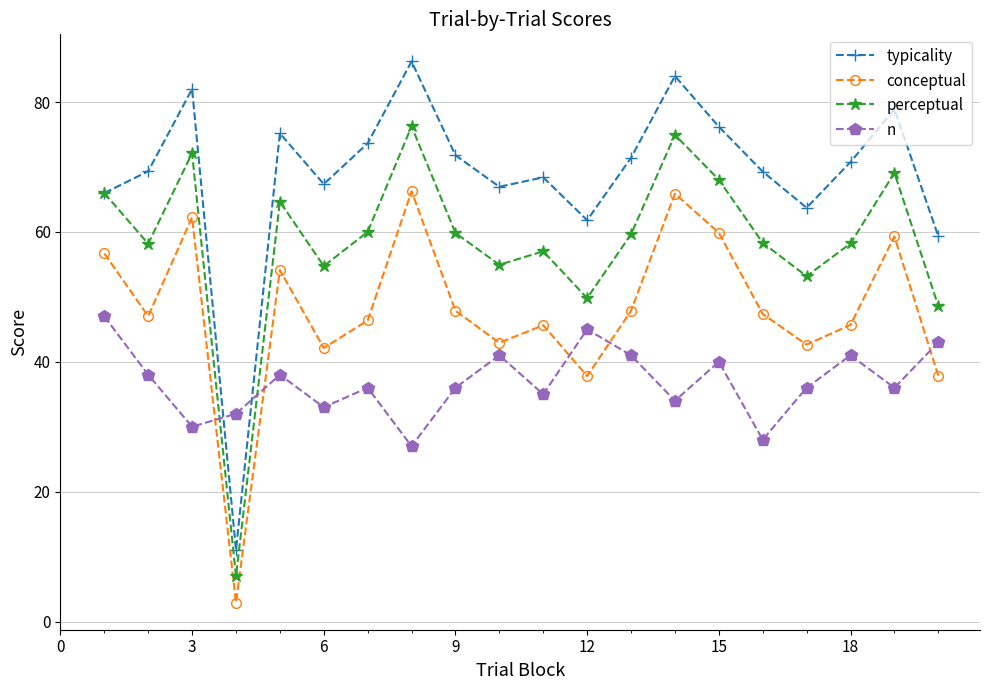

What is the value of the conceptual point at the 10th from the left?

42.9